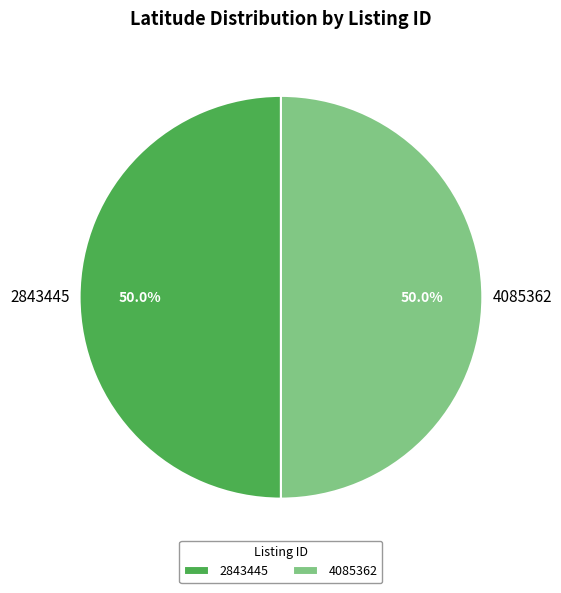

True or false: 4085362 accounts for 63% of the total.

False